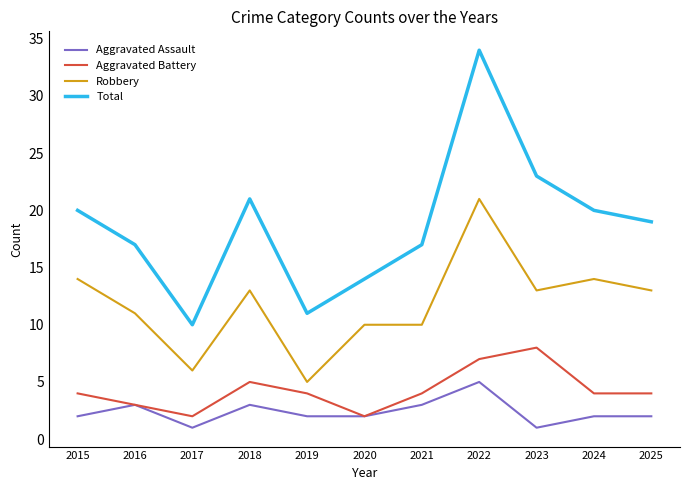

Reading left to right, extract all data points from this chart.

Aggravated Assault: 2015=2	2016=3	2017=1	2018=3	2019=2	2020=2	2021=3	2022=5	2023=1	2024=2	2025=2
Aggravated Battery: 2015=4	2016=3	2017=2	2018=5	2019=4	2020=2	2021=4	2022=7	2023=8	2024=4	2025=4
Robbery: 2015=14	2016=11	2017=6	2018=13	2019=5	2020=10	2021=10	2022=21	2023=13	2024=14	2025=13
Total: 2015=20	2016=17	2017=10	2018=21	2019=11	2020=14	2021=17	2022=34	2023=23	2024=20	2025=19